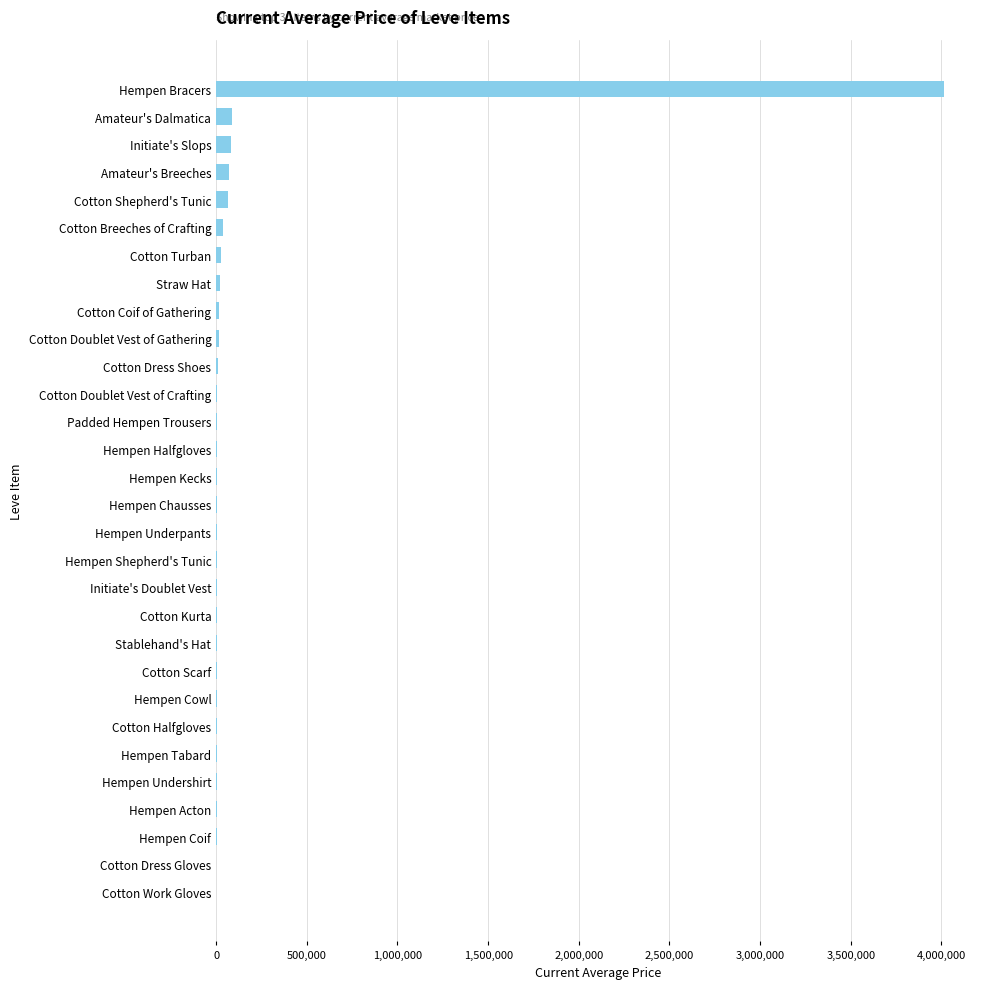

Which has a higher value, Hempen Bracers or Cotton Dress Shoes?

Hempen Bracers